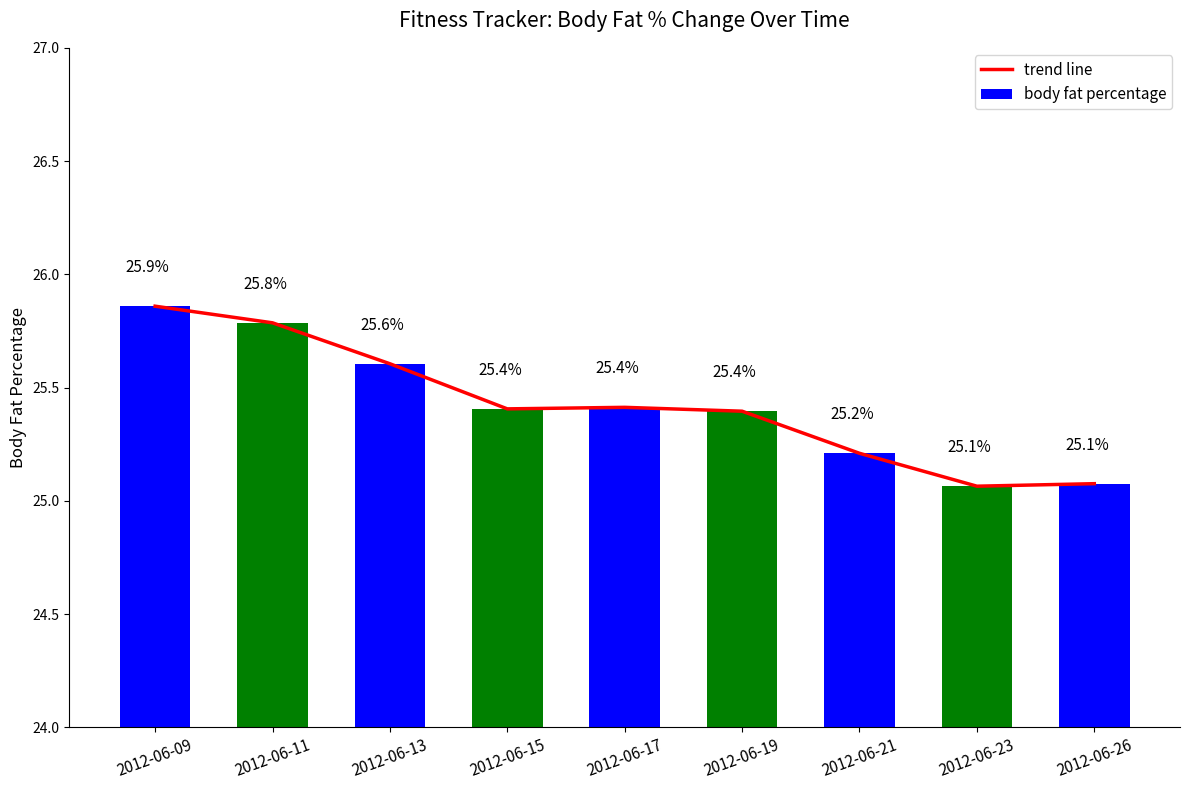

Between 2012-06-17 and 2012-06-13, which is larger?

2012-06-13